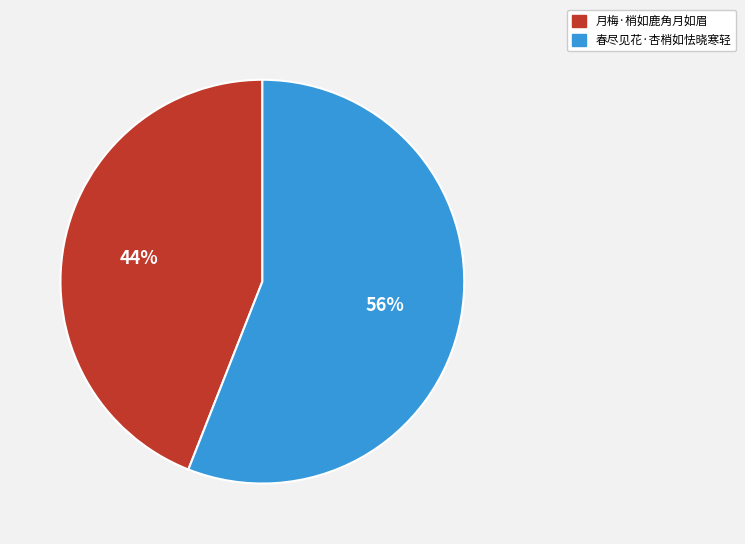

Count the number of slices in the pie.

2